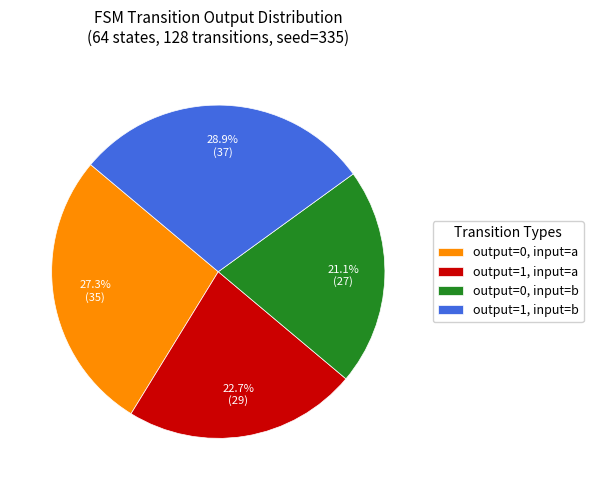

What is the largest slice in the pie chart?

output=1, input=b